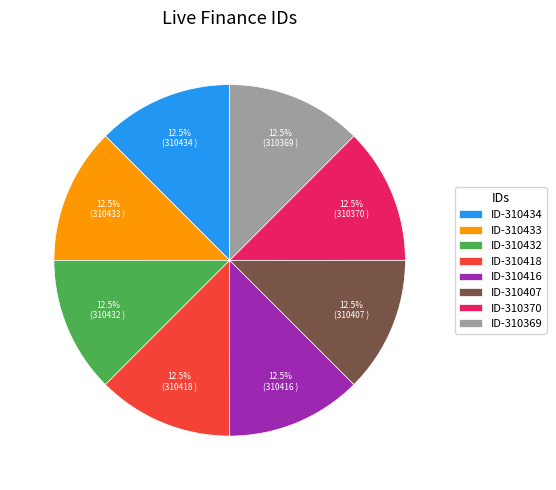

Count the number of slices in the pie.

8